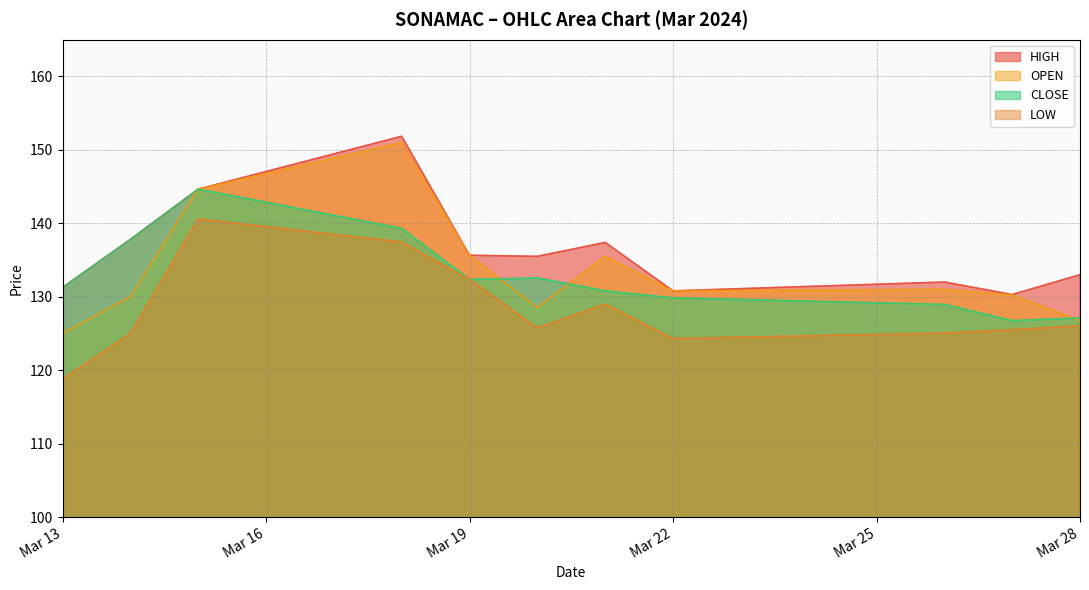

Which has a higher value, 2024-03-21 or 2024-03-20?

2024-03-21